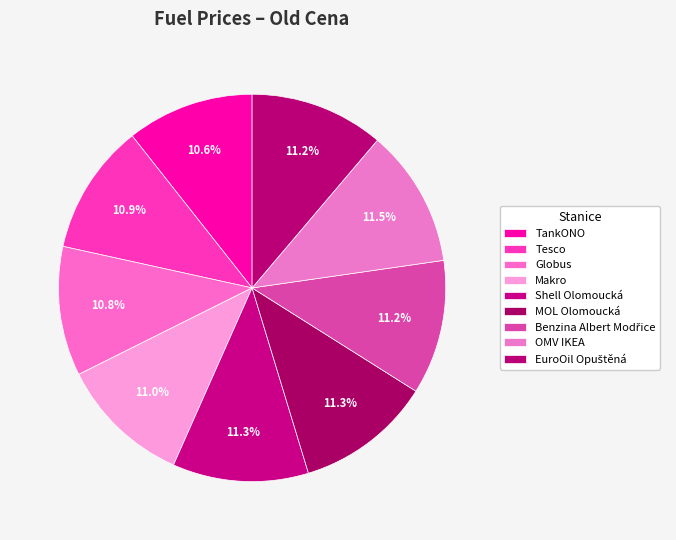

Which category has the smallest portion of the pie?

TankONO